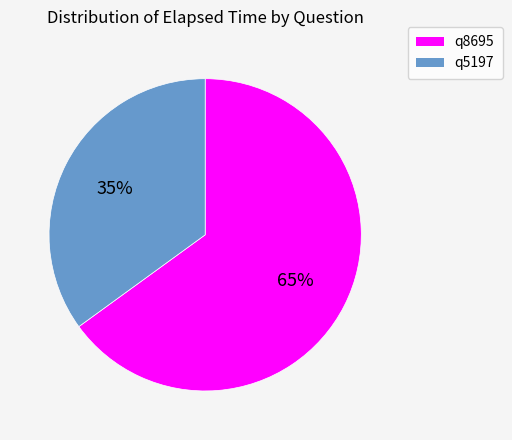

What is the ratio of the value at q5197 to the value at q8695?

0.5